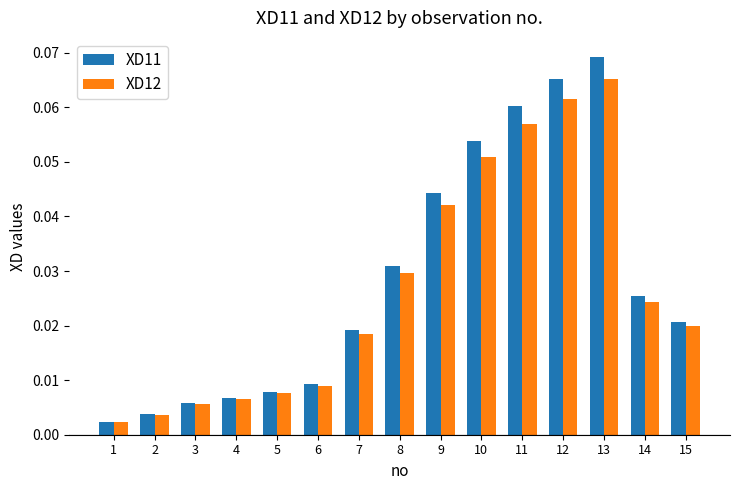

What is the sum of all XD12 values?

0.4